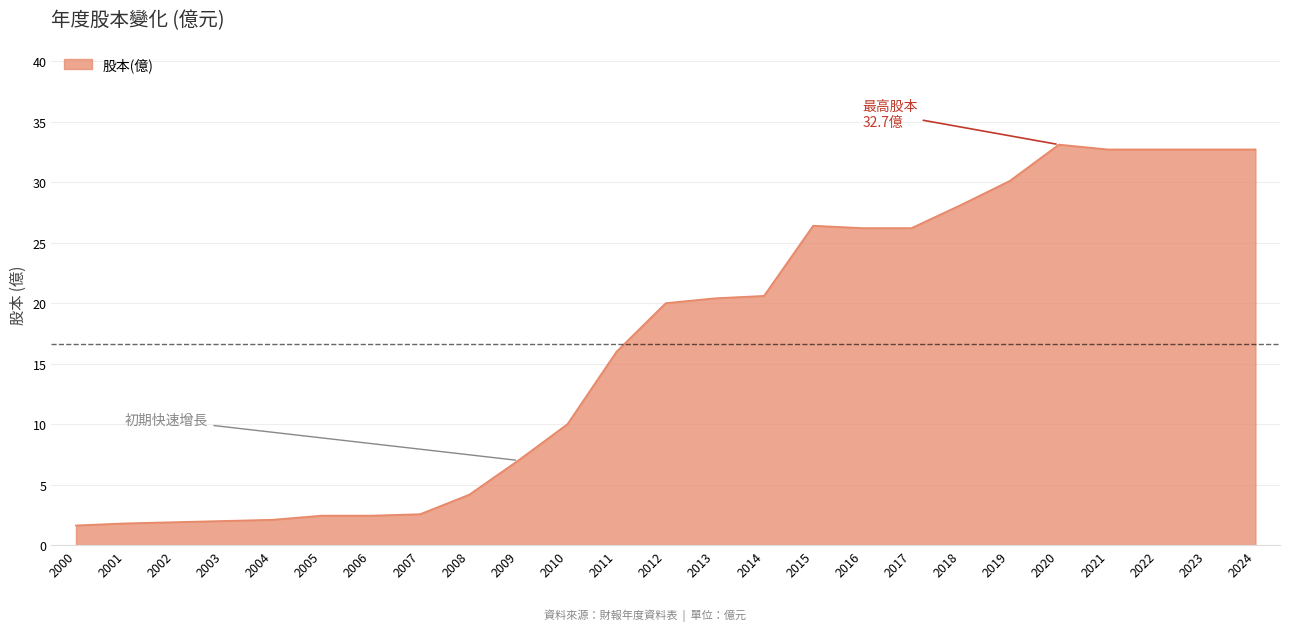

What is the minimum value shown in the chart?

1.6